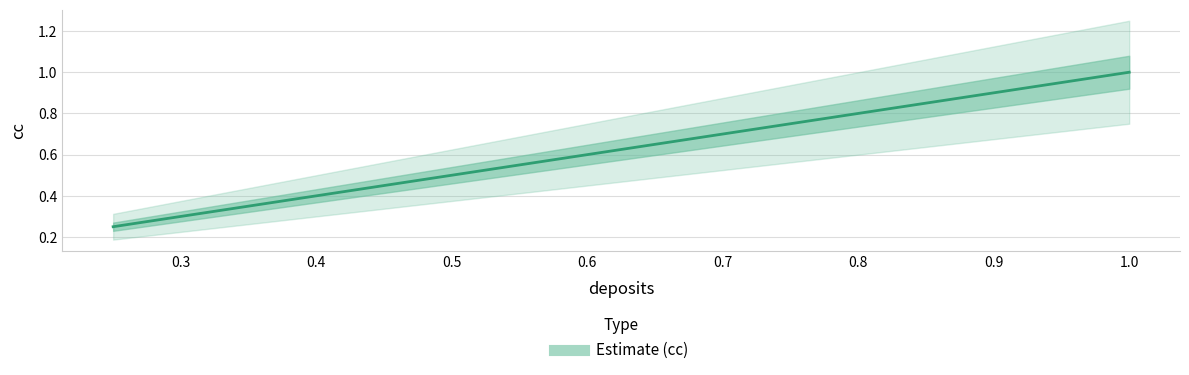

At which category does the chart reach its minimum across all series?

0.25